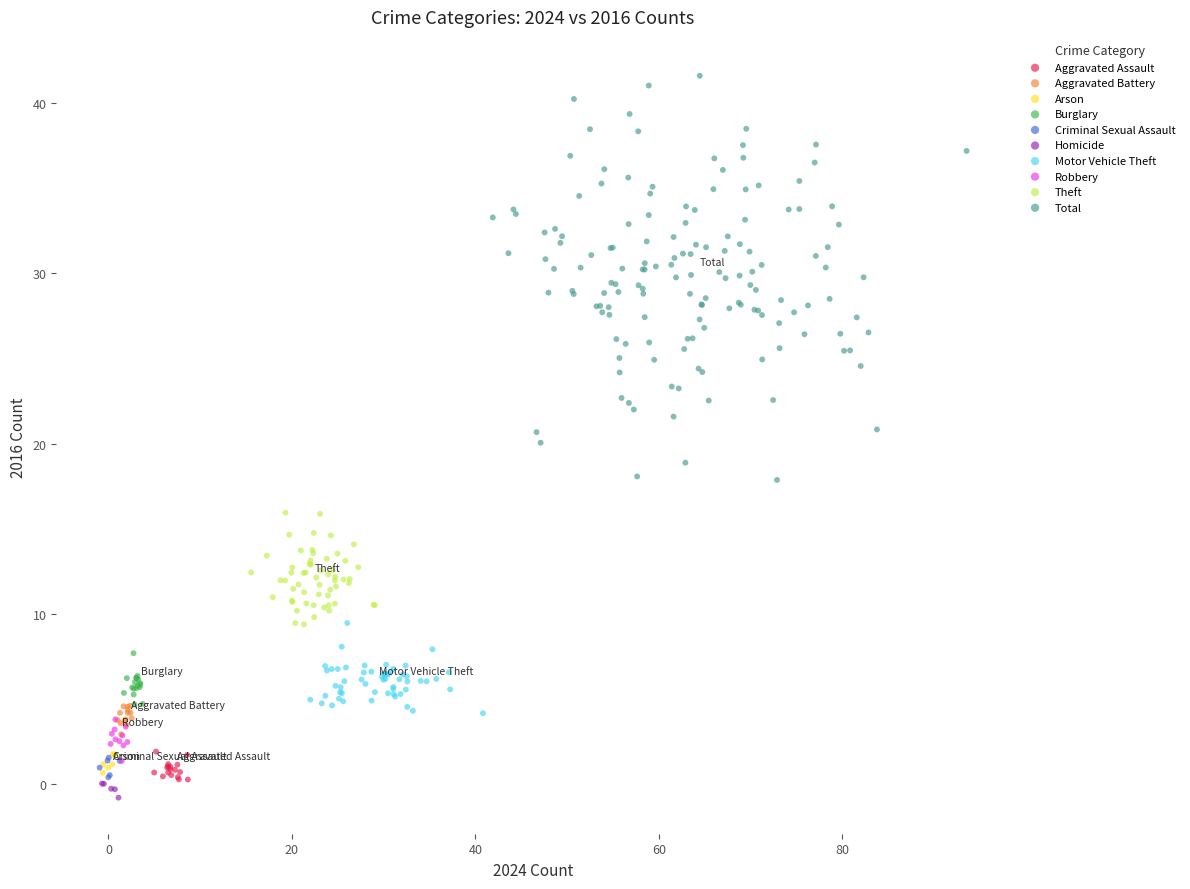

What are all the series names shown in the legend?

Aggravated Assault, Aggravated Battery, Arson, Burglary, Criminal Sexual Assault, Homicide, Motor Vehicle Theft, Robbery, Theft, Total